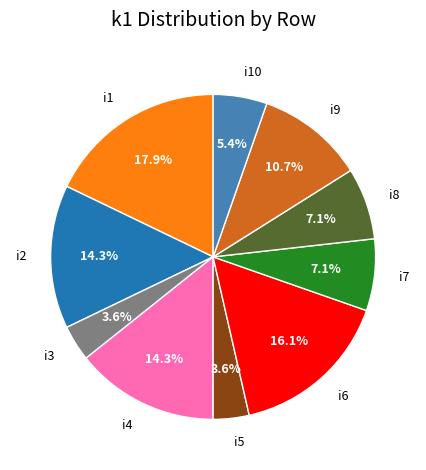

Which category has the biggest portion of the pie?

i1